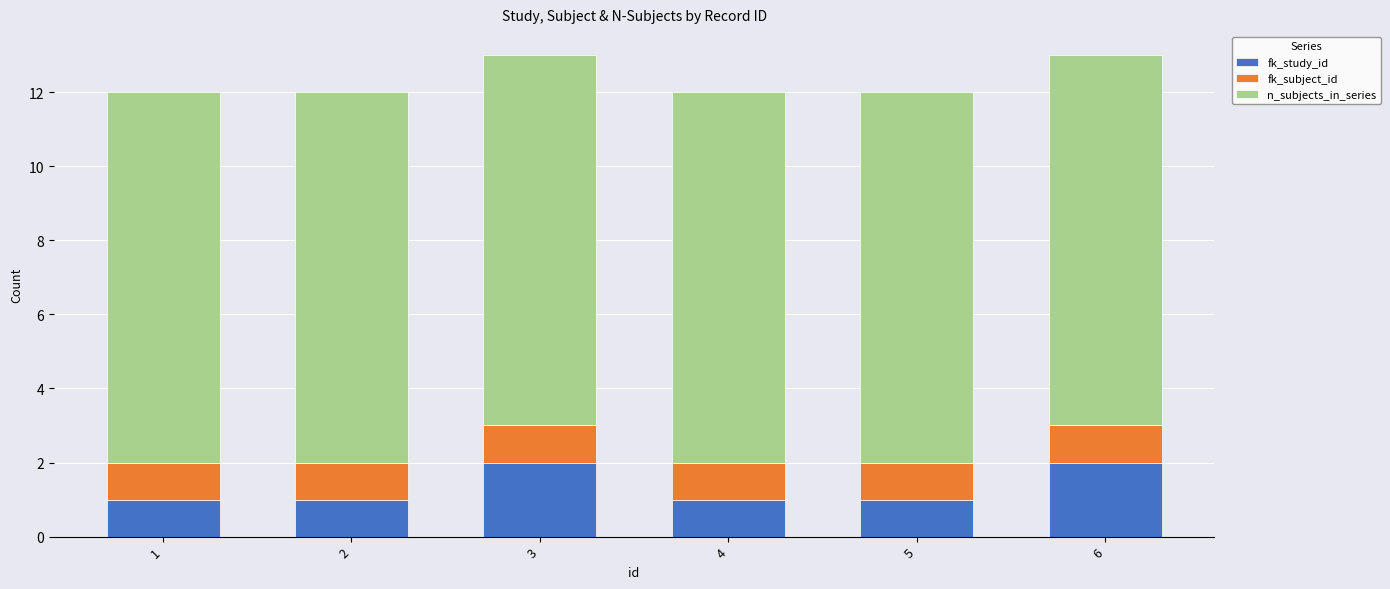

How many series are shown in this chart?

3